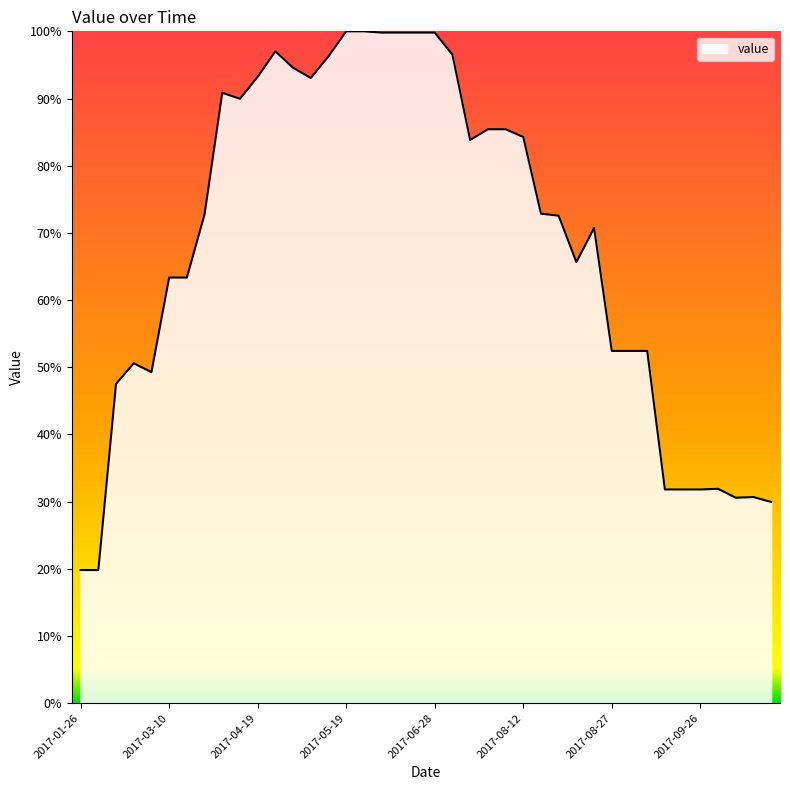

What is the sum of all values?

2733.8